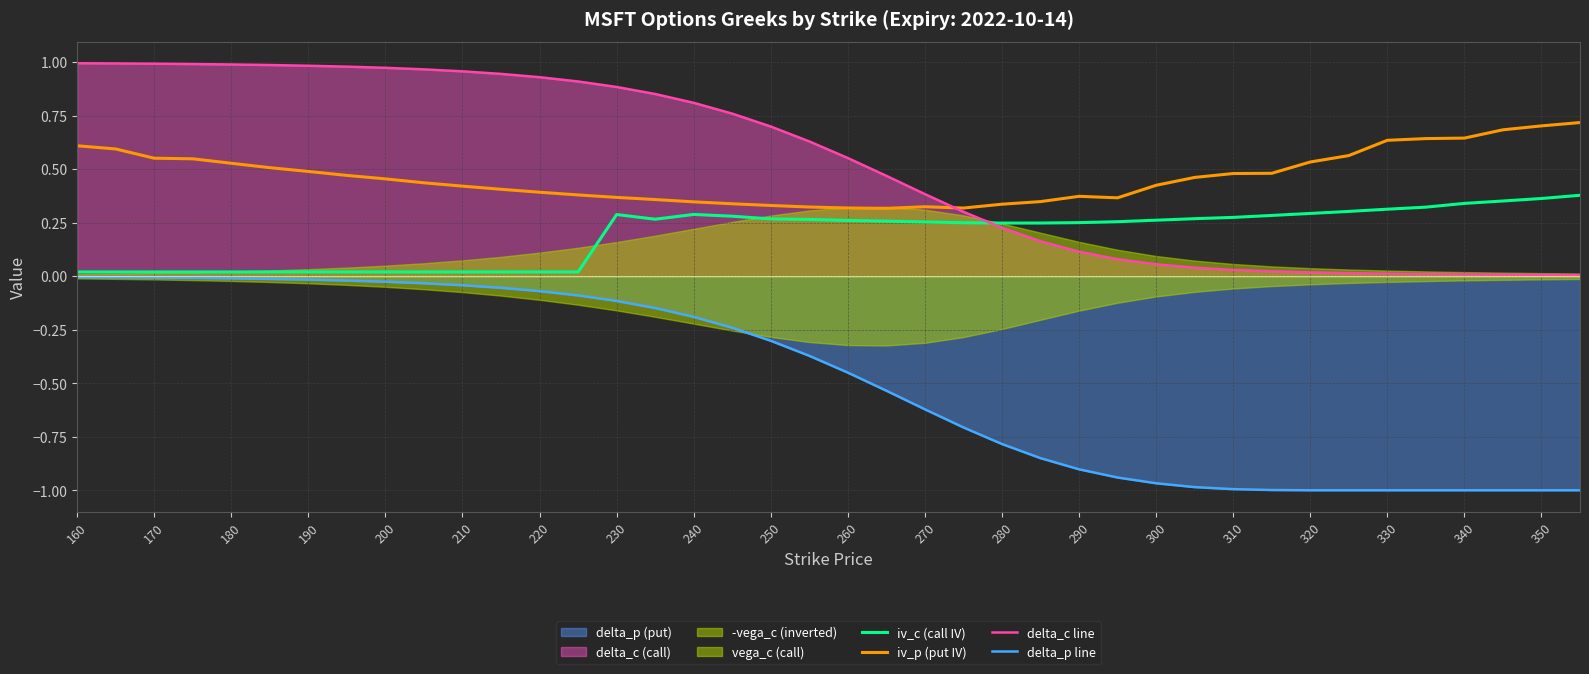

What is the smallest value displayed?

-1.0